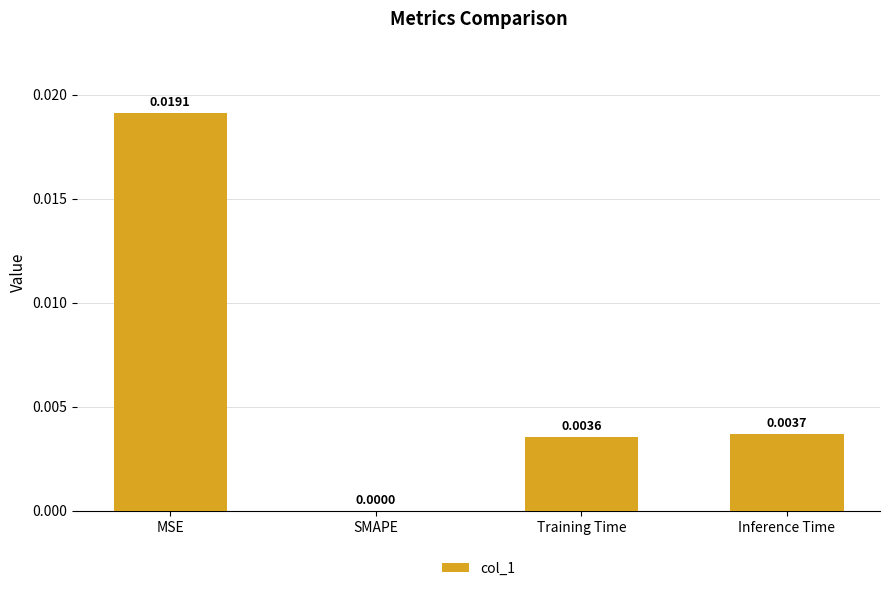

Which category has the highest value across all series?

MSE